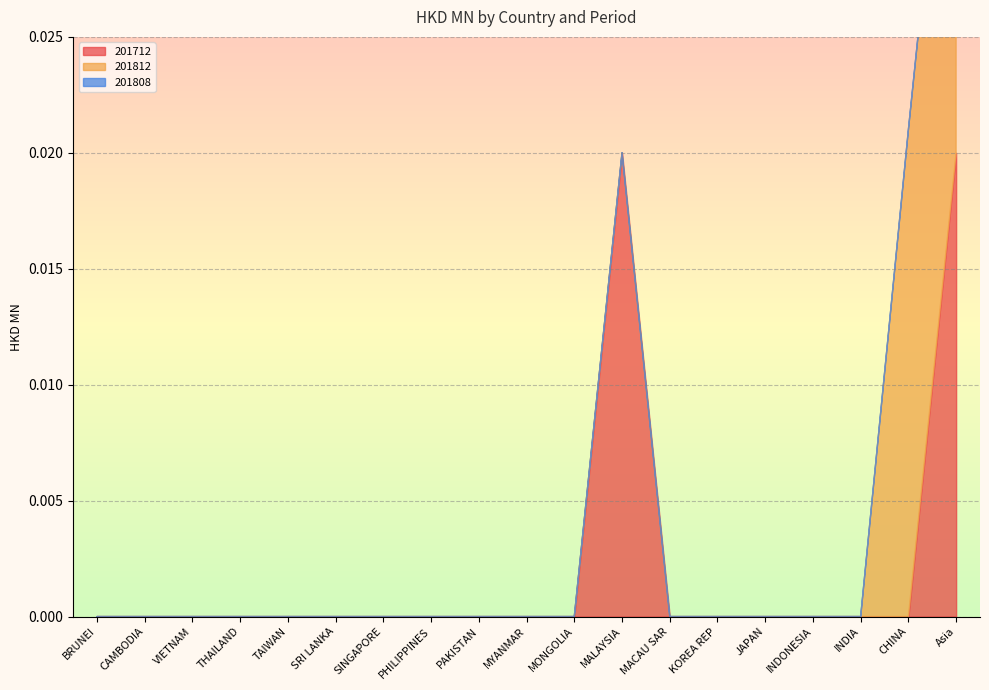

Which series has the largest range (max minus min)?

201812